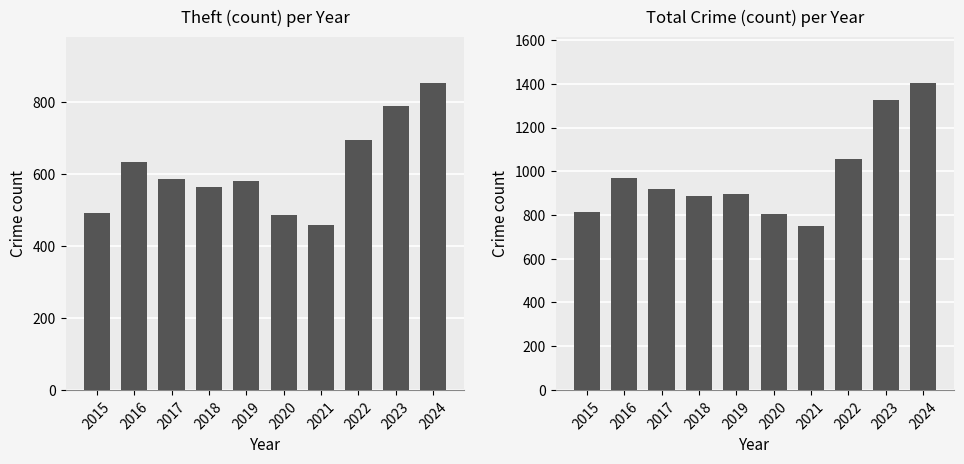

Reading left to right, what are all the values shown in this chart?

Theft: 492	634	587	566	581	487	459	697	790	855
Total: 814	970	920	887	898	806	751	1057	1326	1405